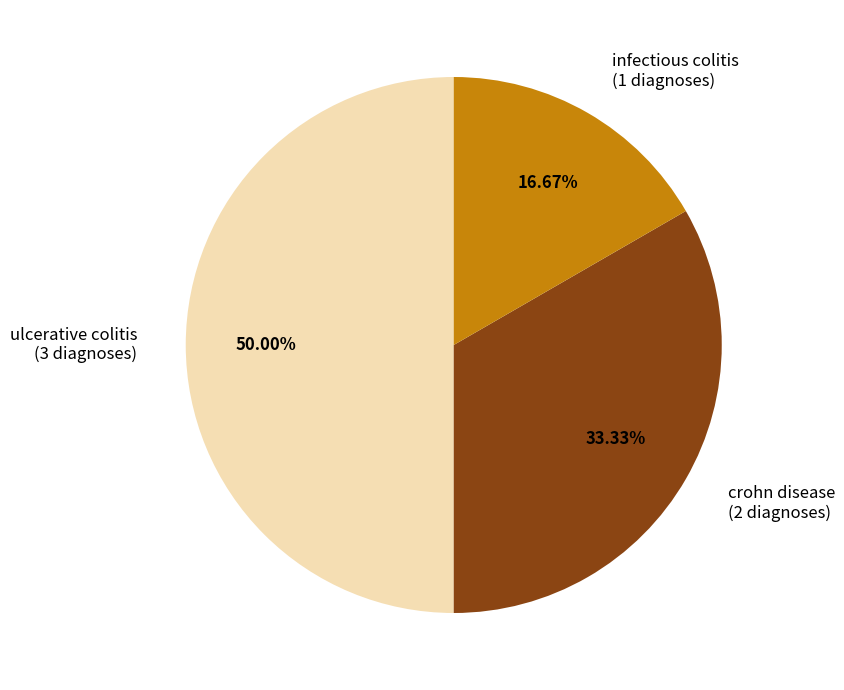

Which slice is the smallest?

infectious colitis